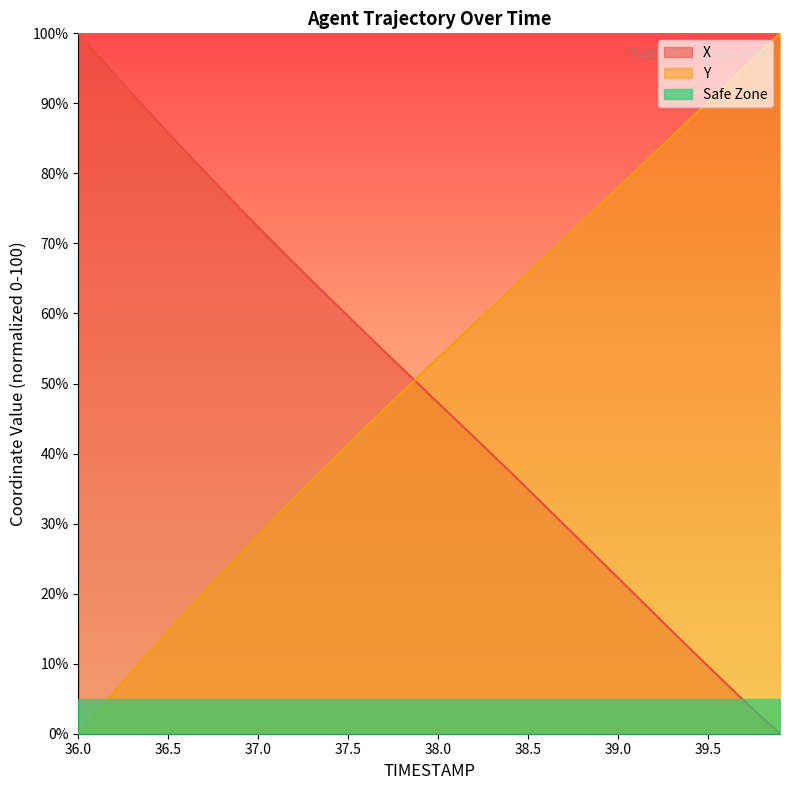

Is the value of Y at 36.6 greater than the value of X at 36.3?

No